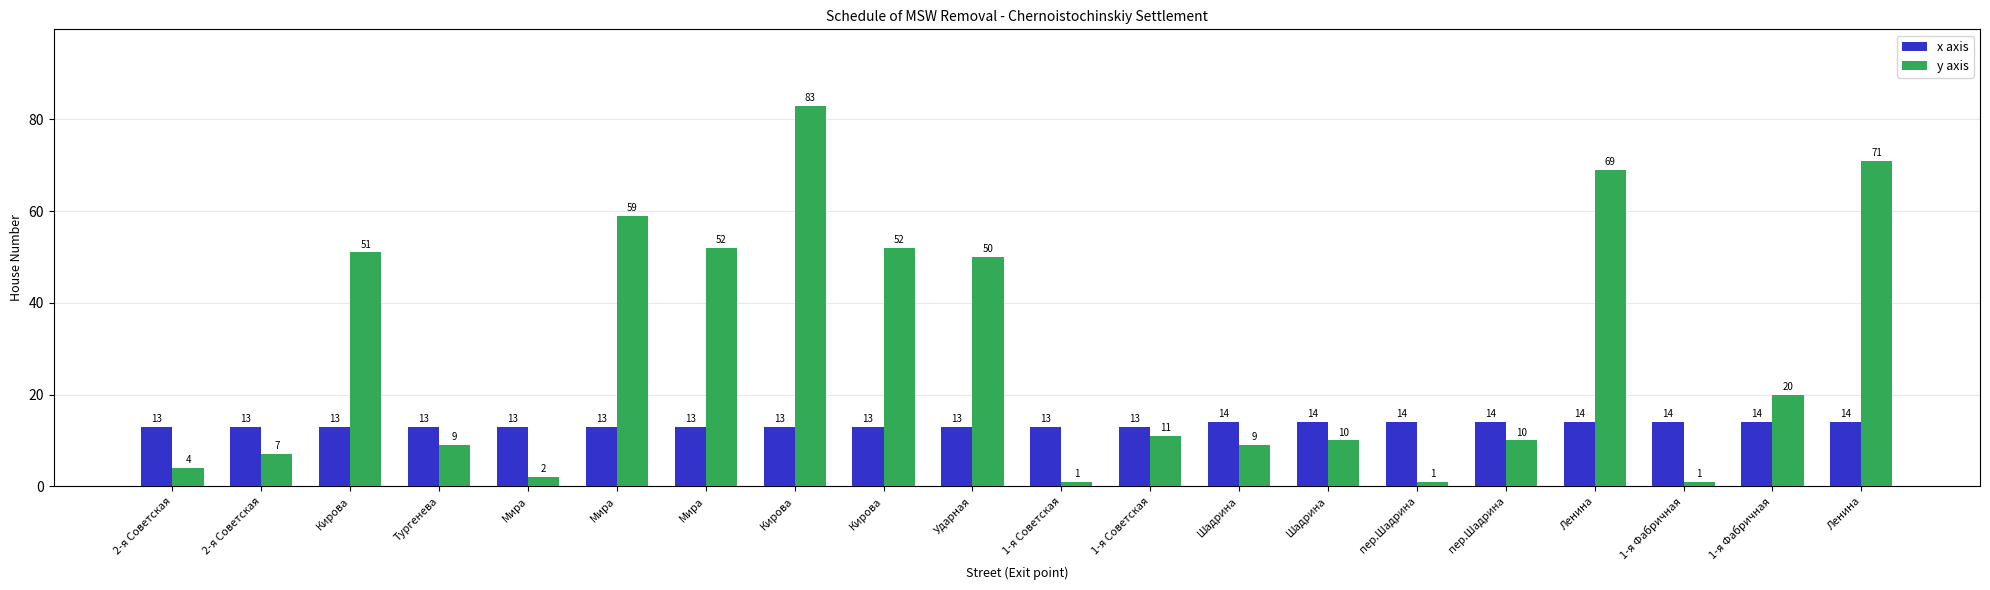

Does the chart contain any negative values?

No